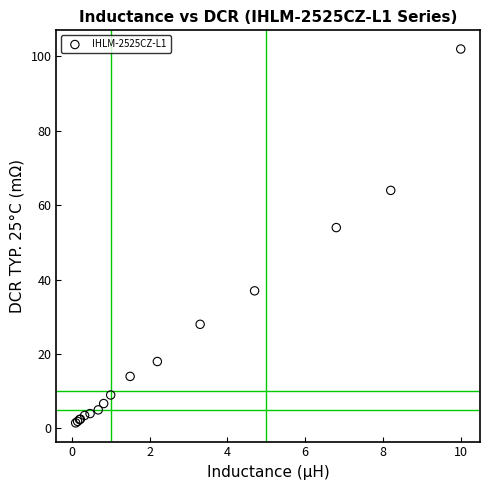

What Y value in the scatter plot is closest to 51?

54.0